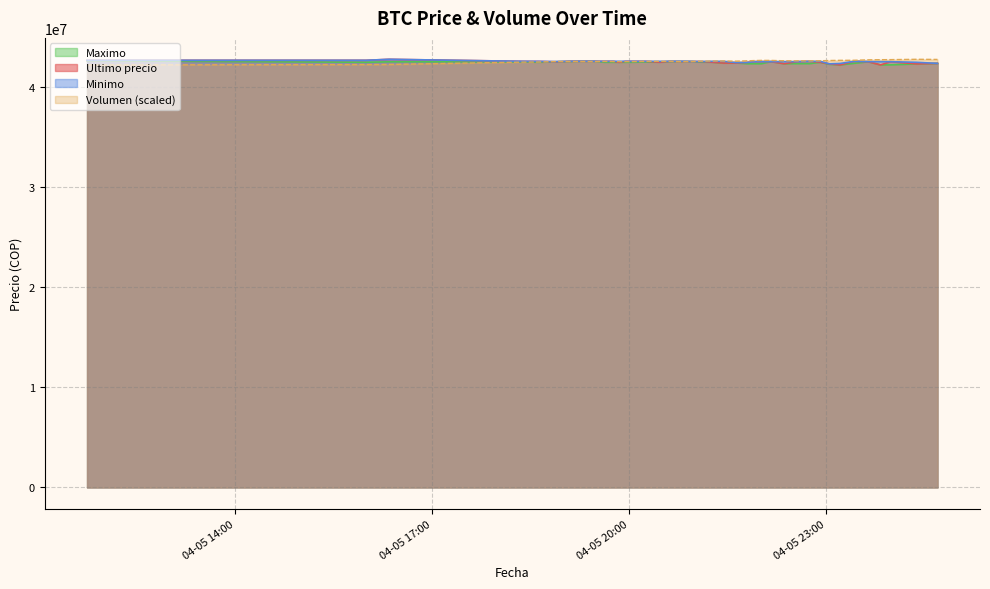

What is the minimum value for Volumen?

42233851.0